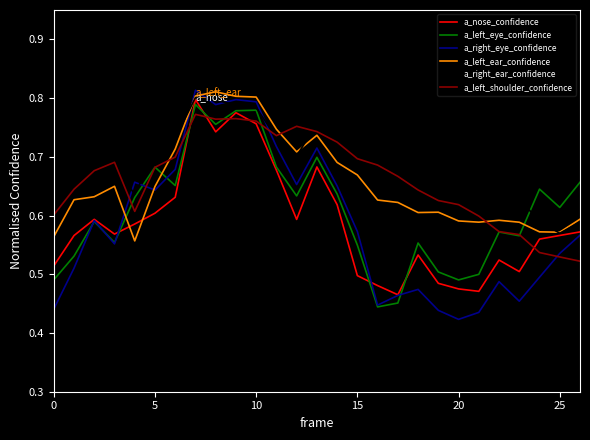

What is the difference between the second highest and minimum values in the a_left_eye_confidence series?

0.3